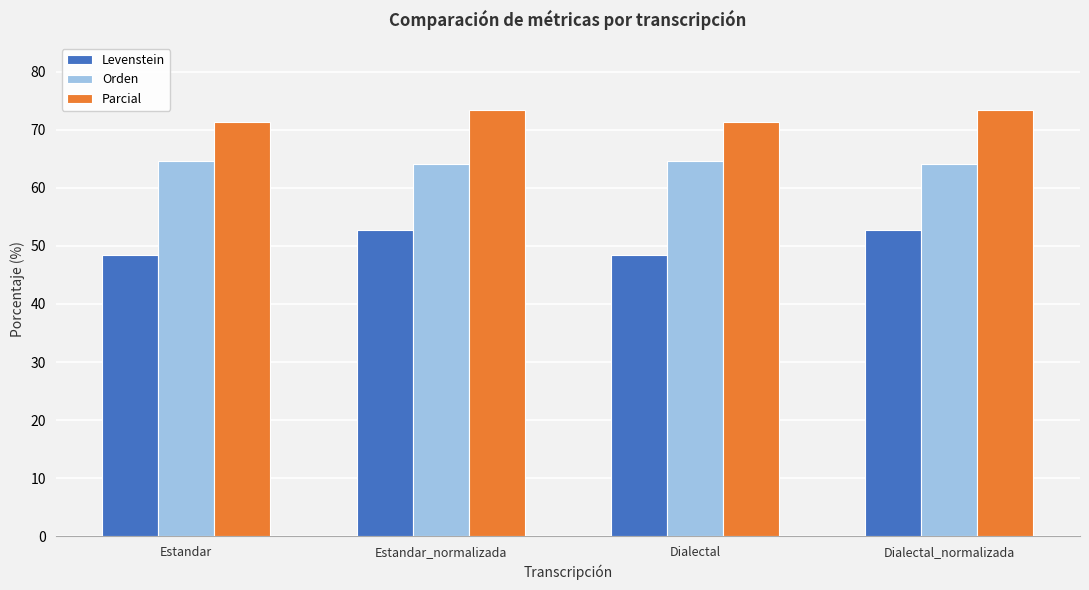

What is the difference between the highest and lowest values at Dialectal?

22.8